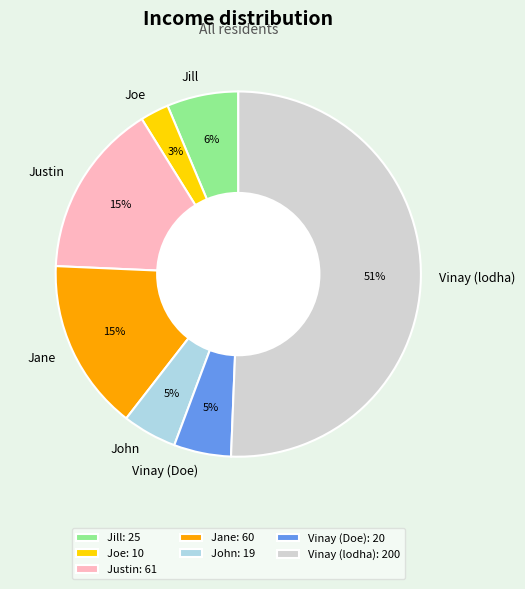

How many segments does this pie chart have?

7